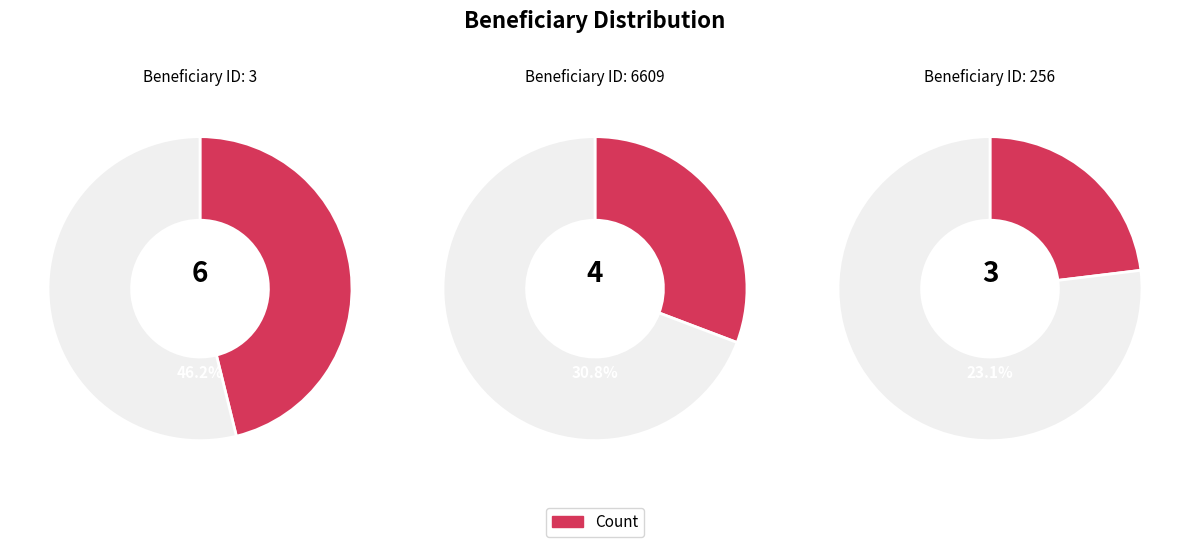

Count the number of slices in the pie.

3